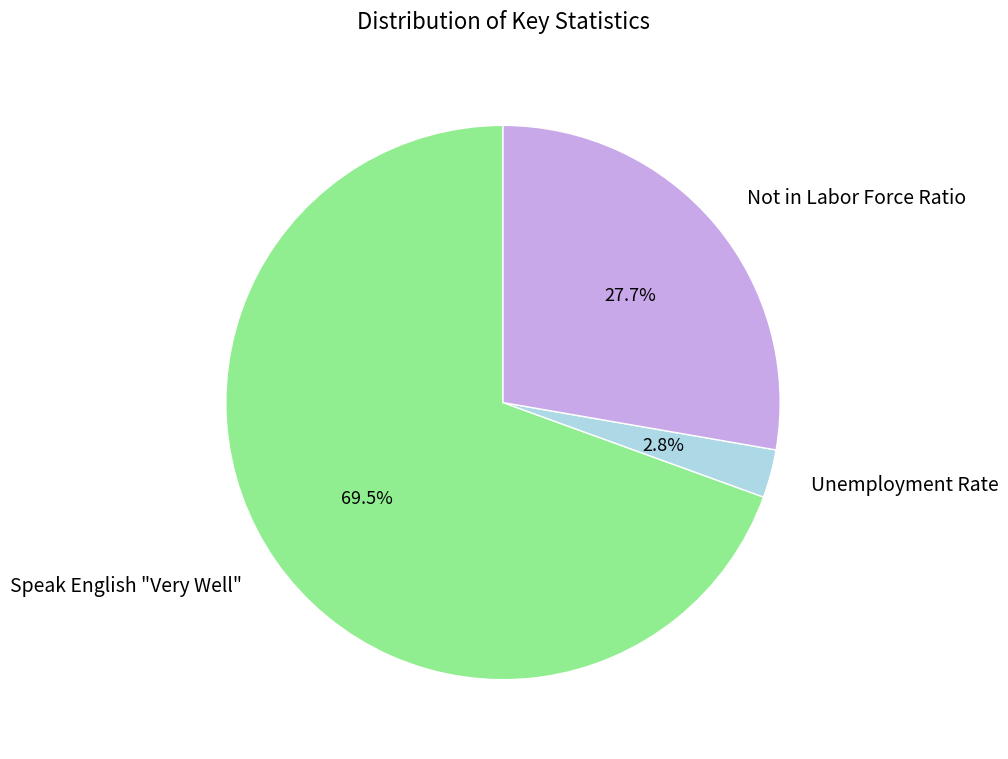

Rank the categories by value from lowest to highest.

Unemployment Rate, Not in Labor Force Ratio, Speak English "Very Well"